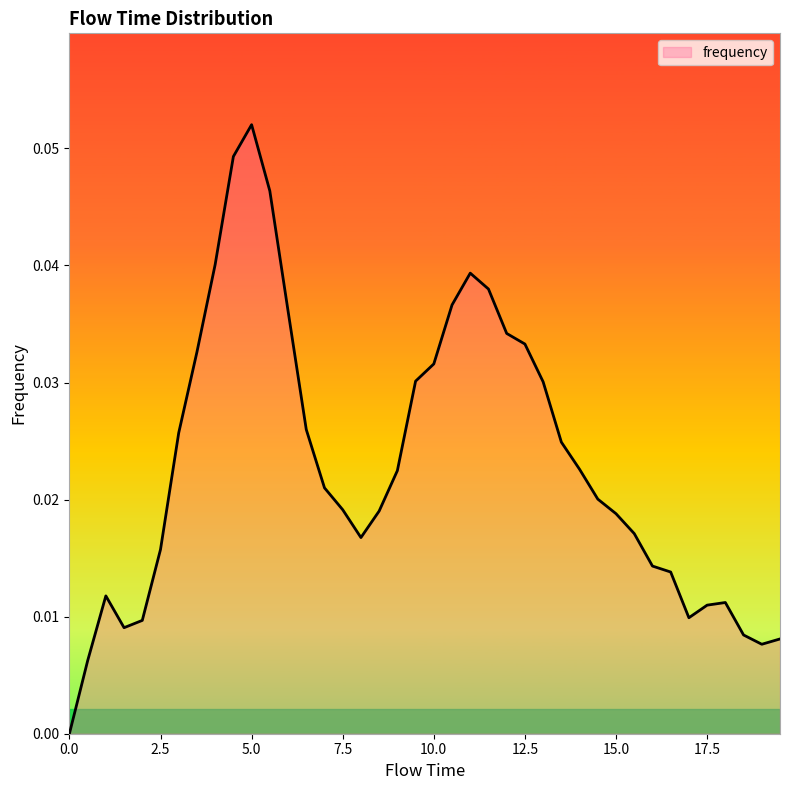

Is this an area chart (filled region under the line)?

Yes